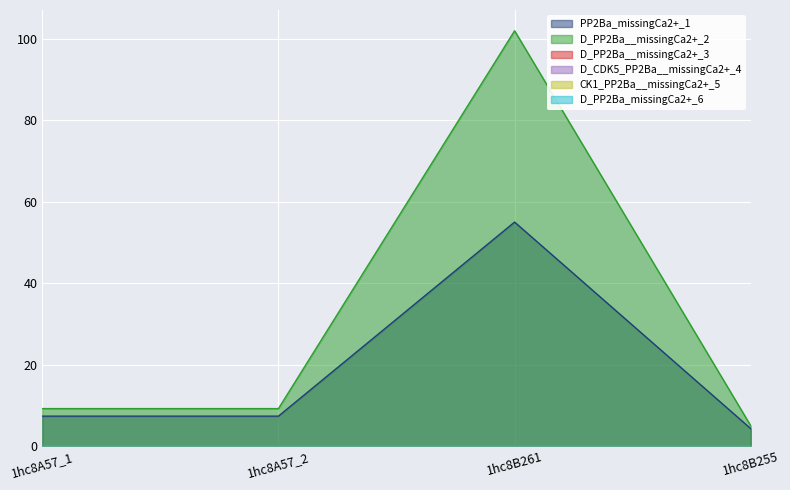

What is the label of the 2nd point from the left?

1hc8A57_2